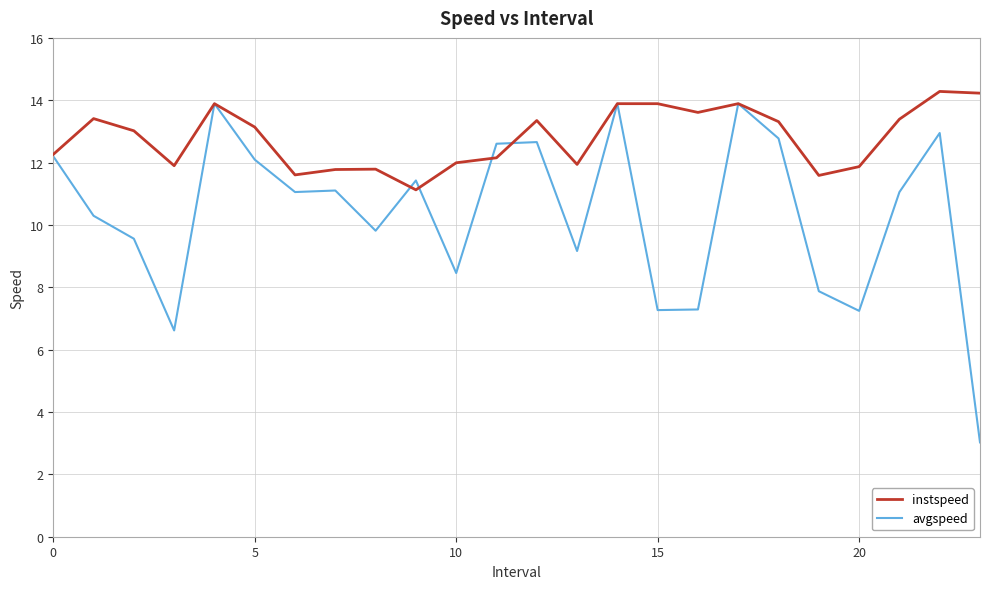

What is the maximum value shown in the chart?

14.3